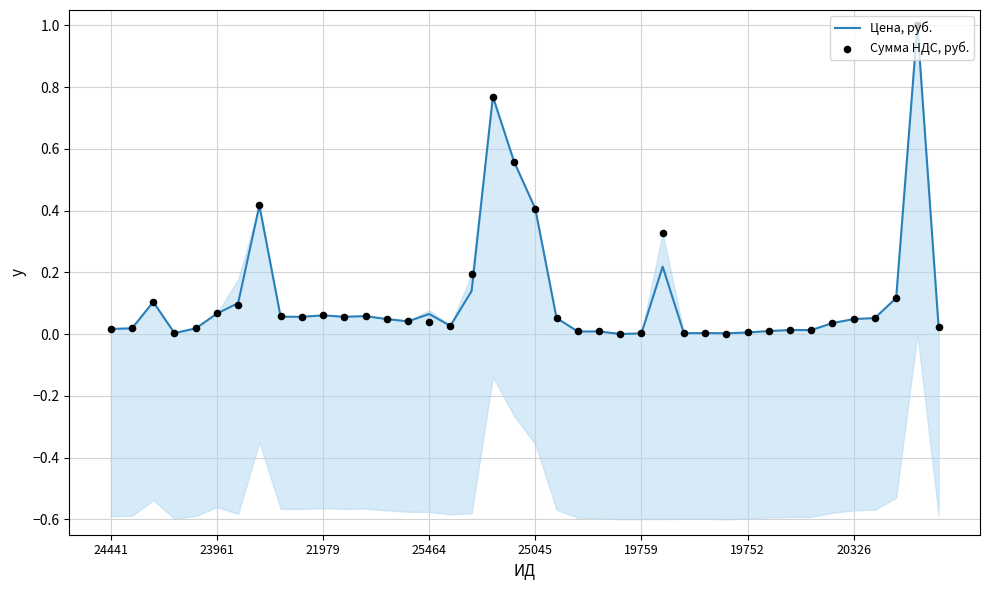

At which category is the sum across all series the highest?

38